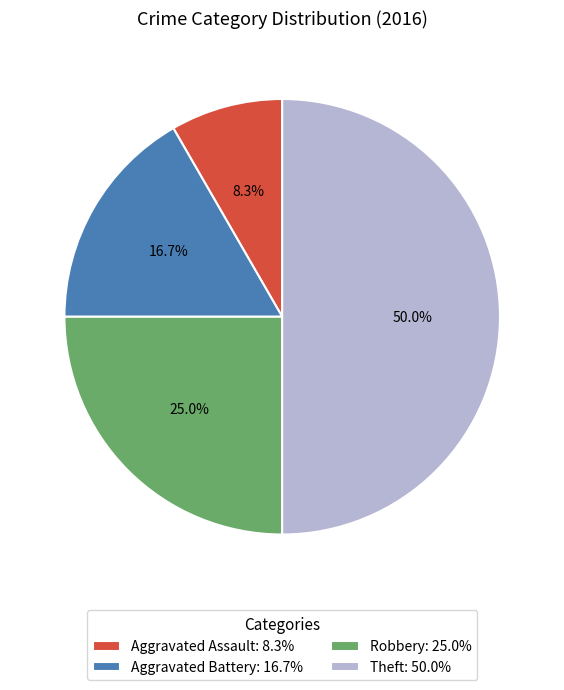

Is it true that Robbery is 25% of the pie?

True